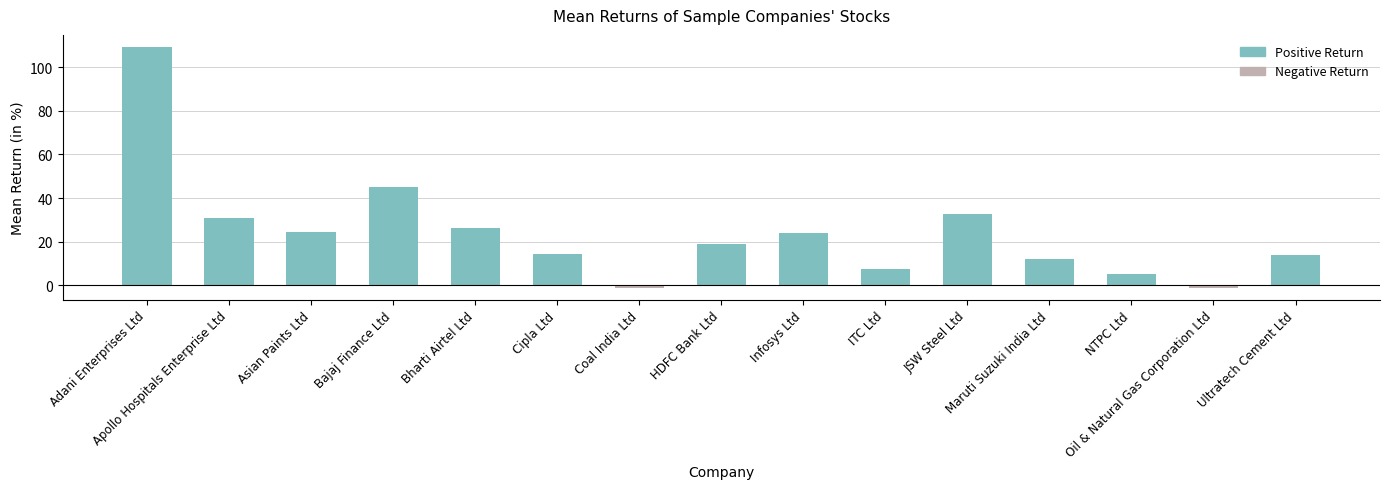

What is the difference between the maximum and second lowest values?

110.5